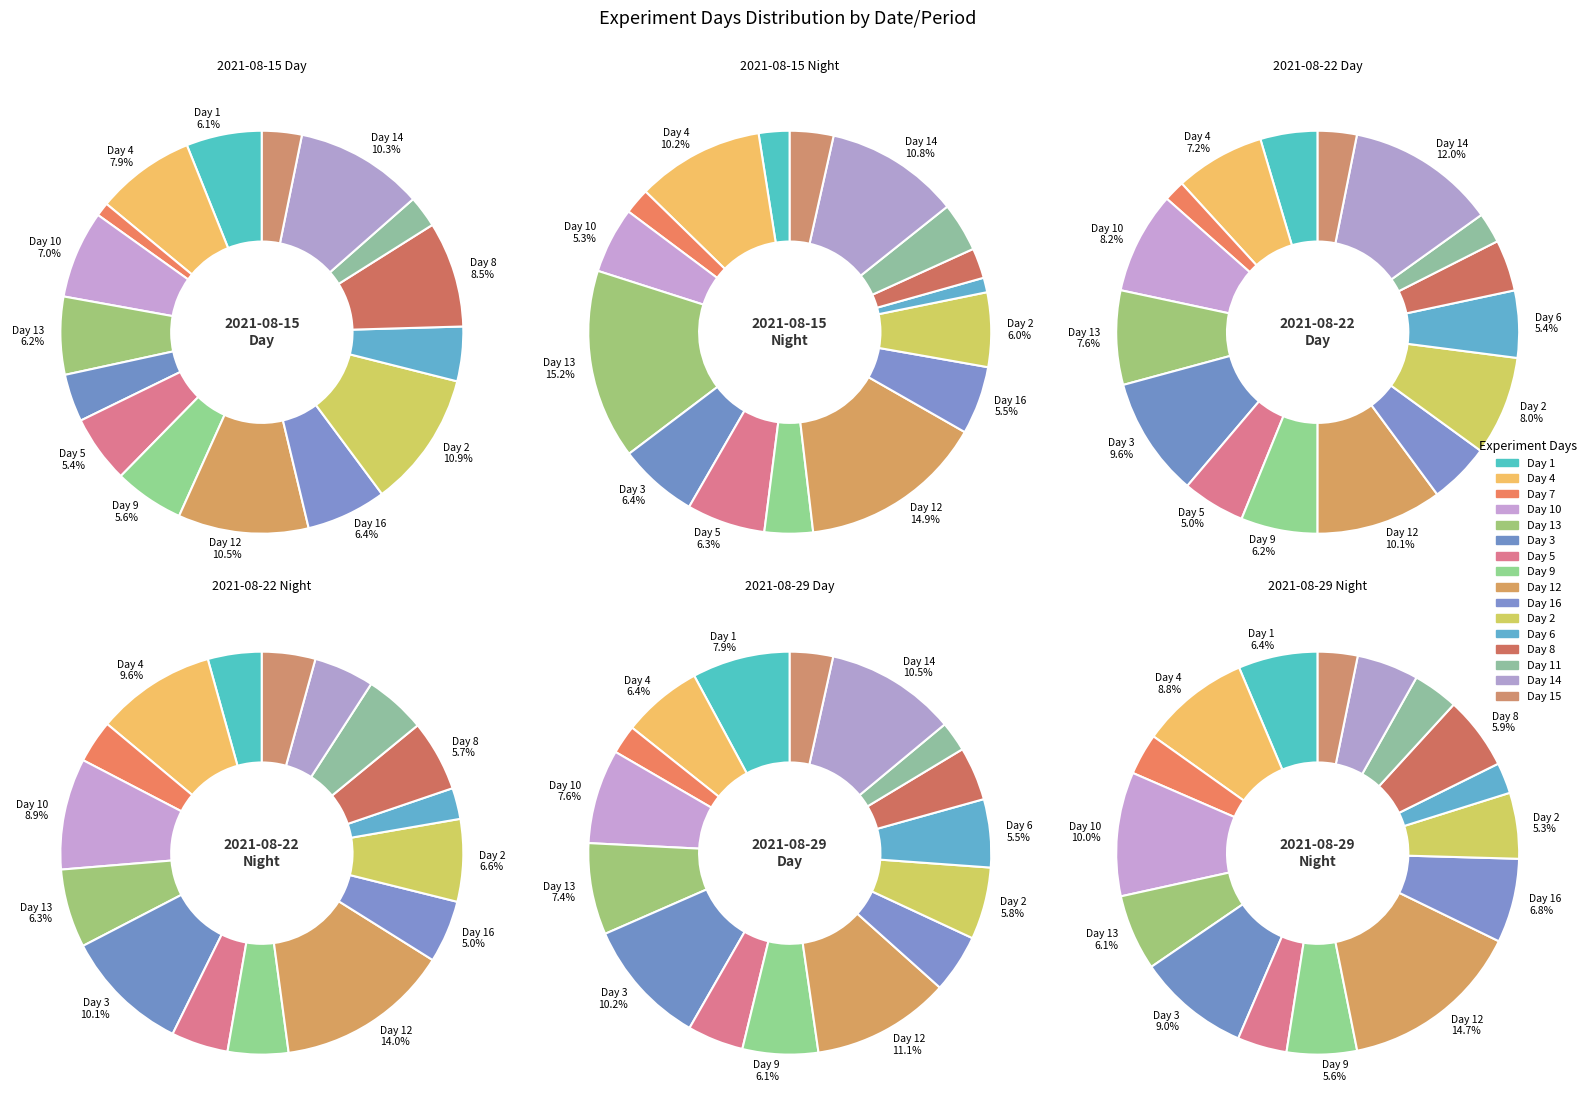

To the nearest percent, what portion does 7 represent?

5%